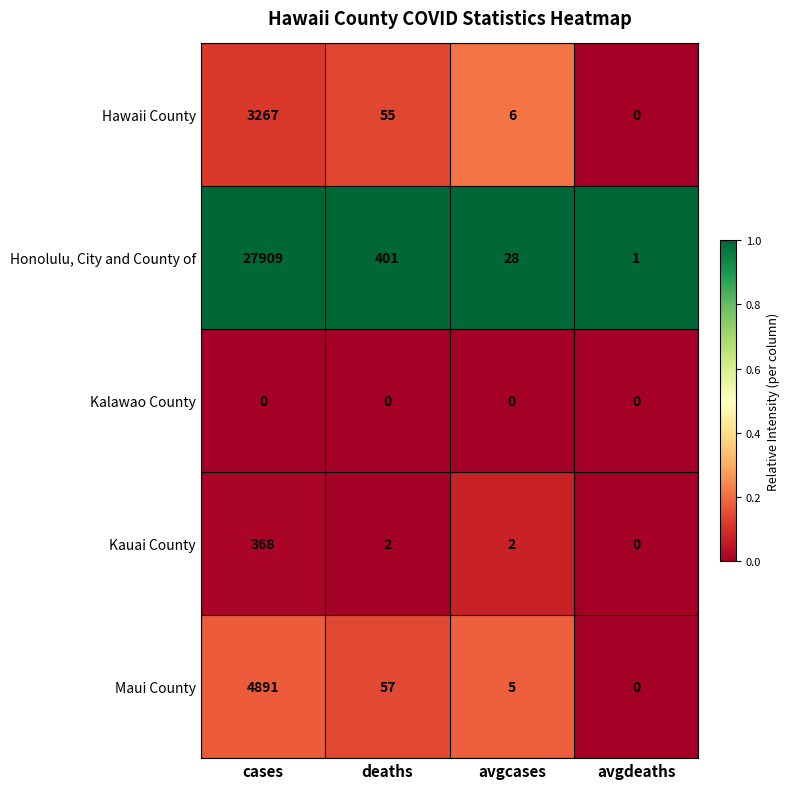

Which series has the widest spread of values?

Honolulu, City and County of